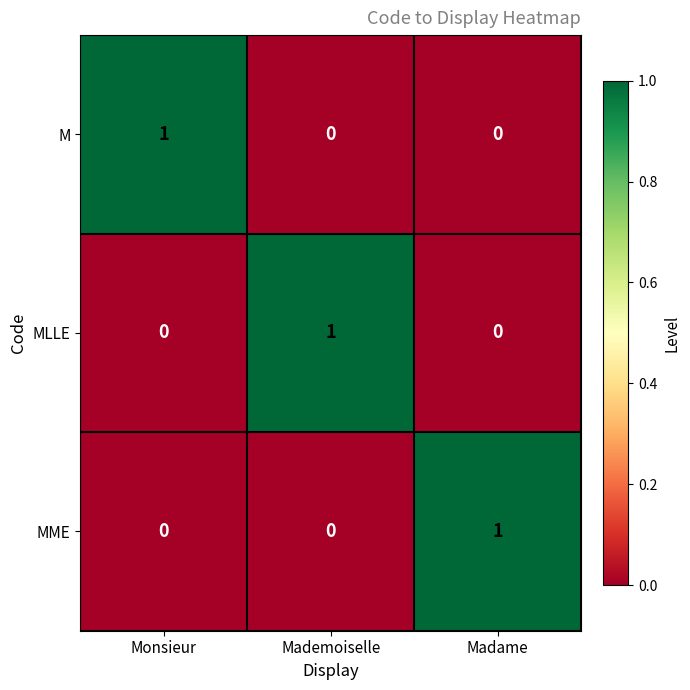

True or false: MME has a value of 2 at Madame.

False